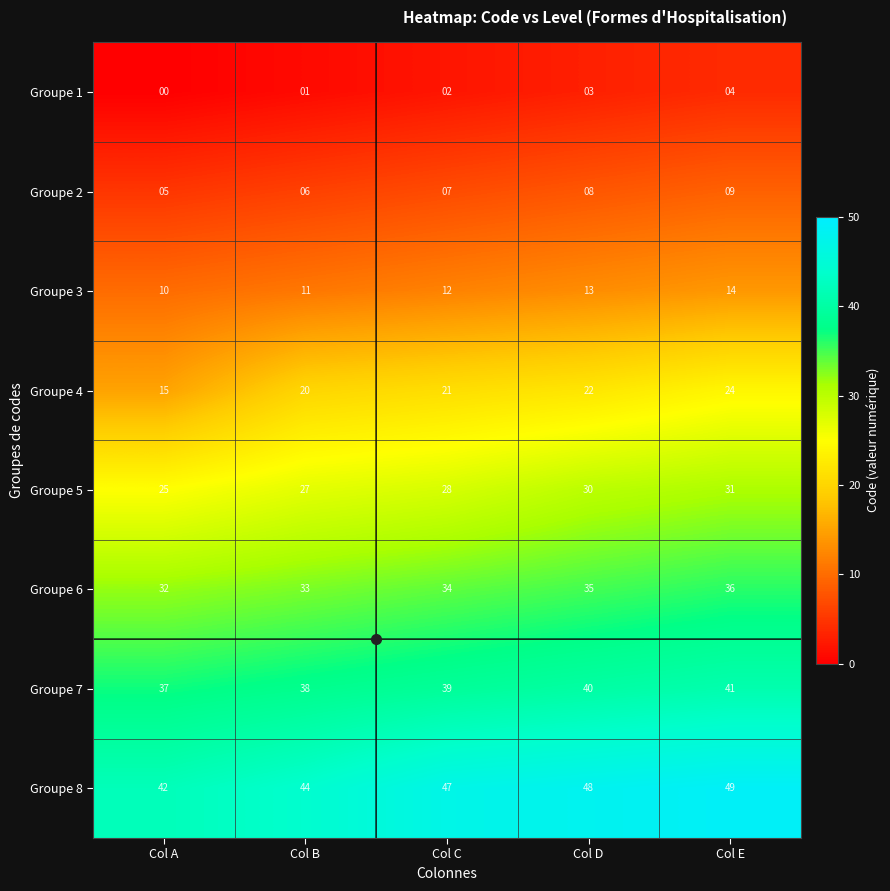

True or false: Groupe 4 has a value of 25 at Col A.

False